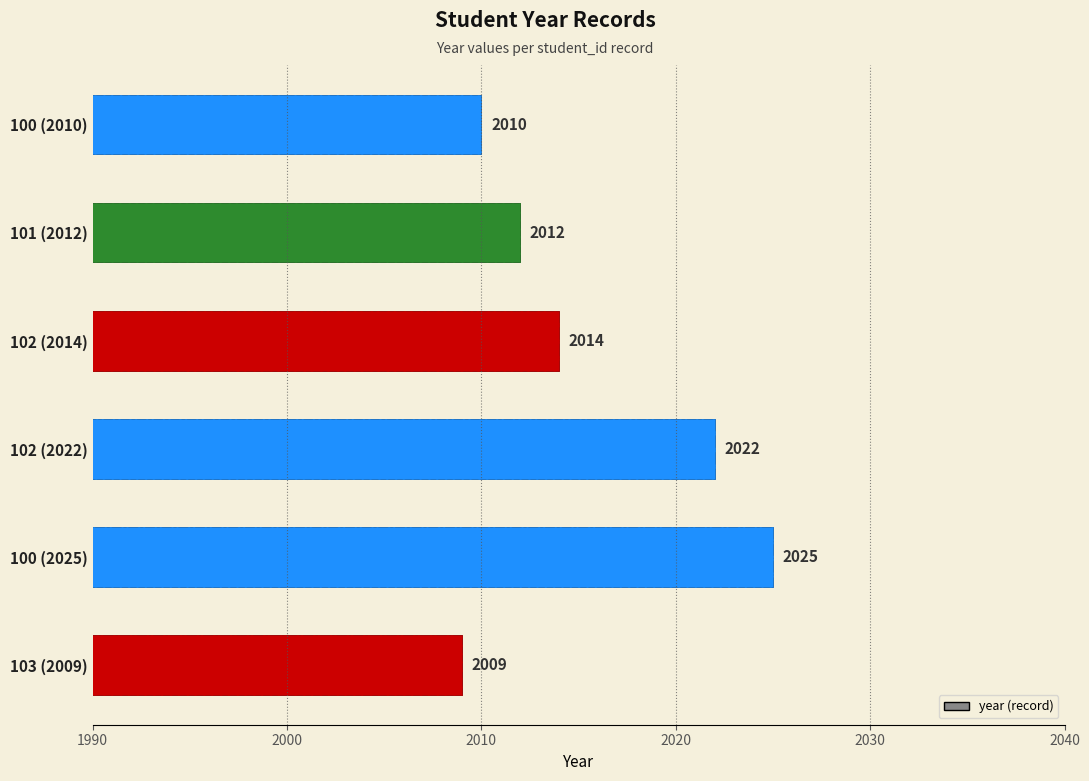

What is the value of the 3rd bar from the left?

2014